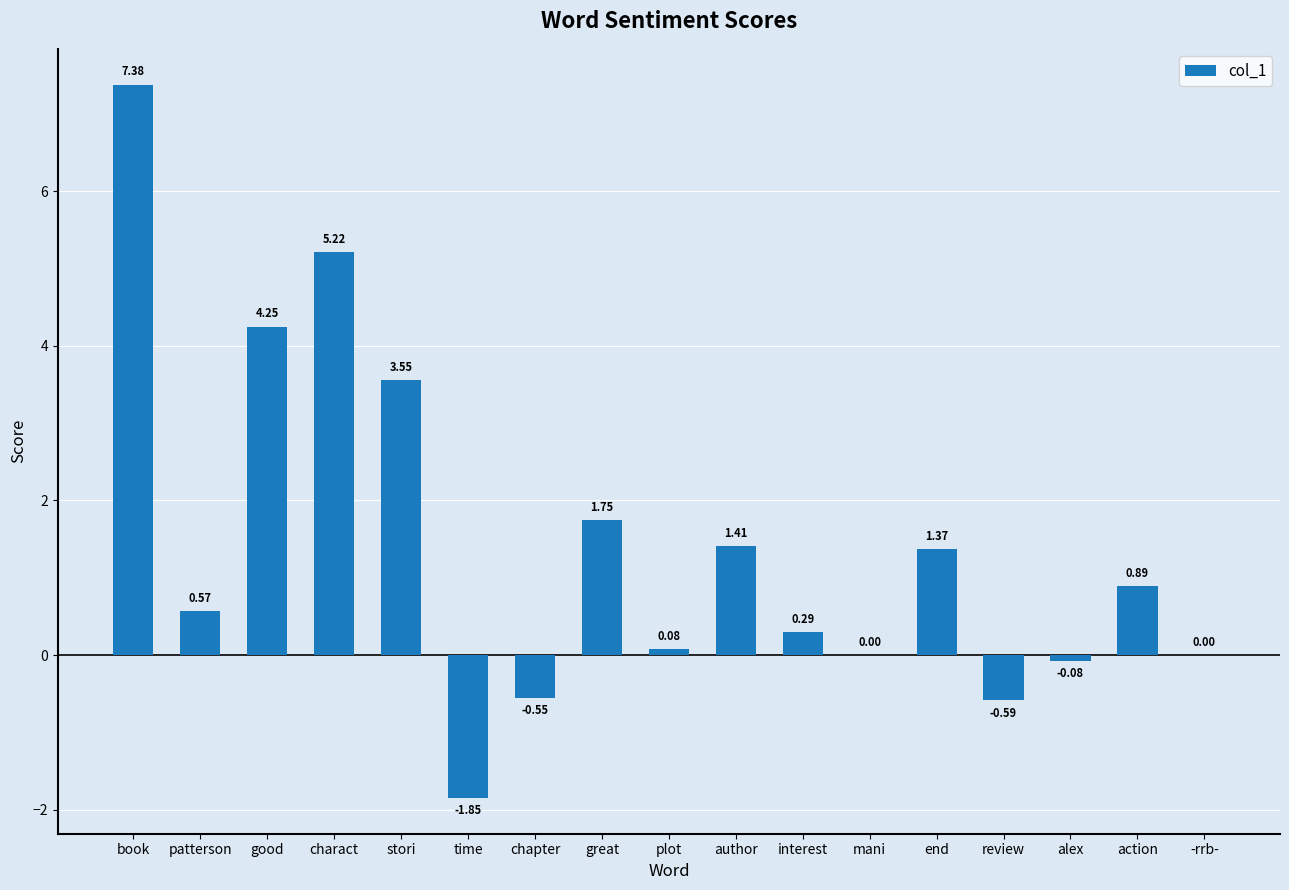

Which category has the highest value across all series?

book